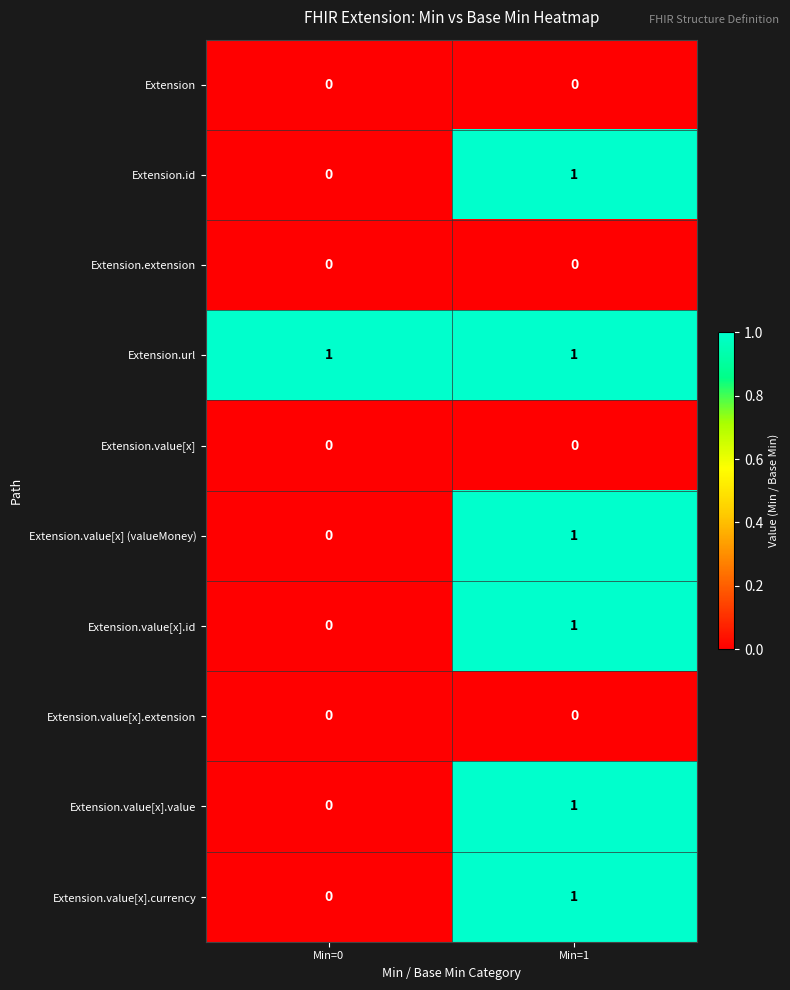

Is it true that Extension.value[x] (valueMoney) equals 0 at Min=0?

True